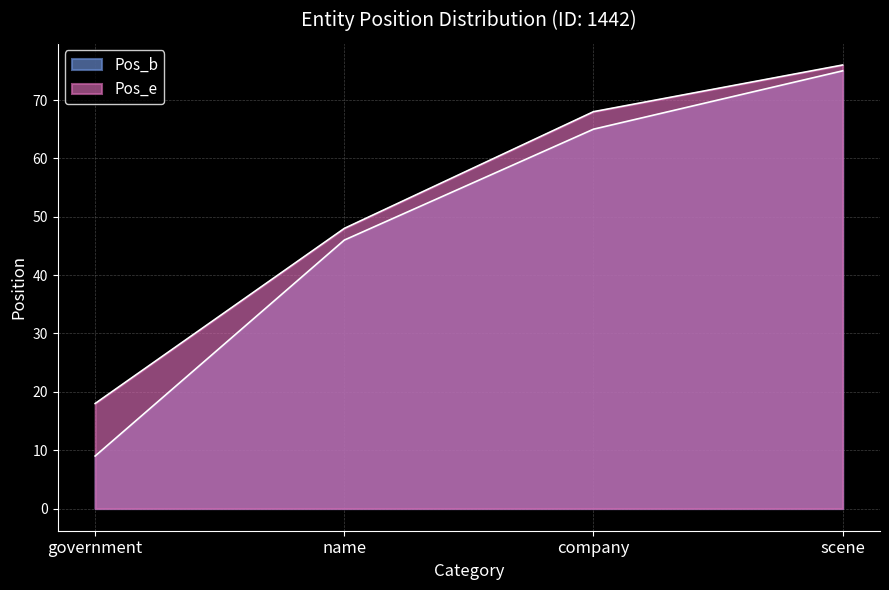

What is the difference between the highest and lowest values at scene?

1